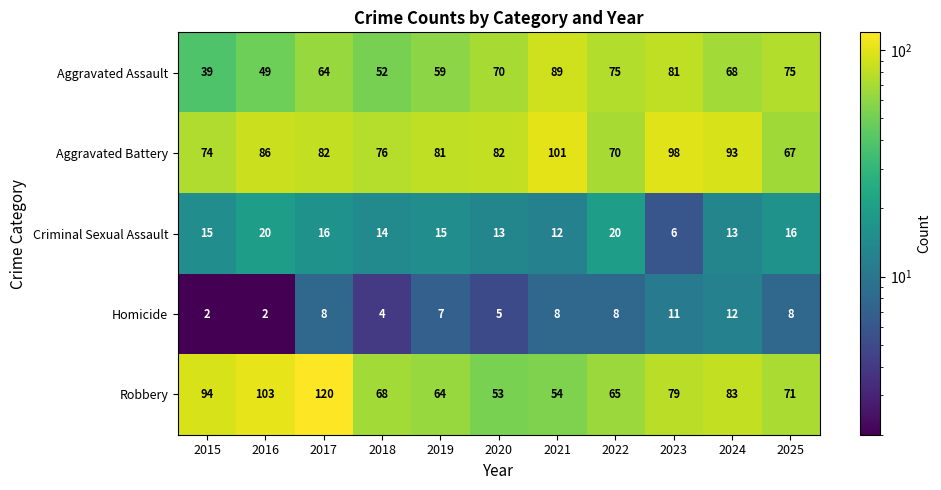

At which label does Robbery first exceed 71?

2015